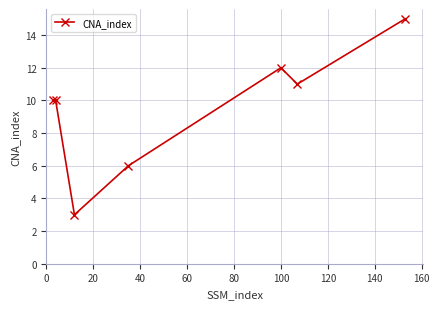

Does the chart have visible grid lines?

Yes